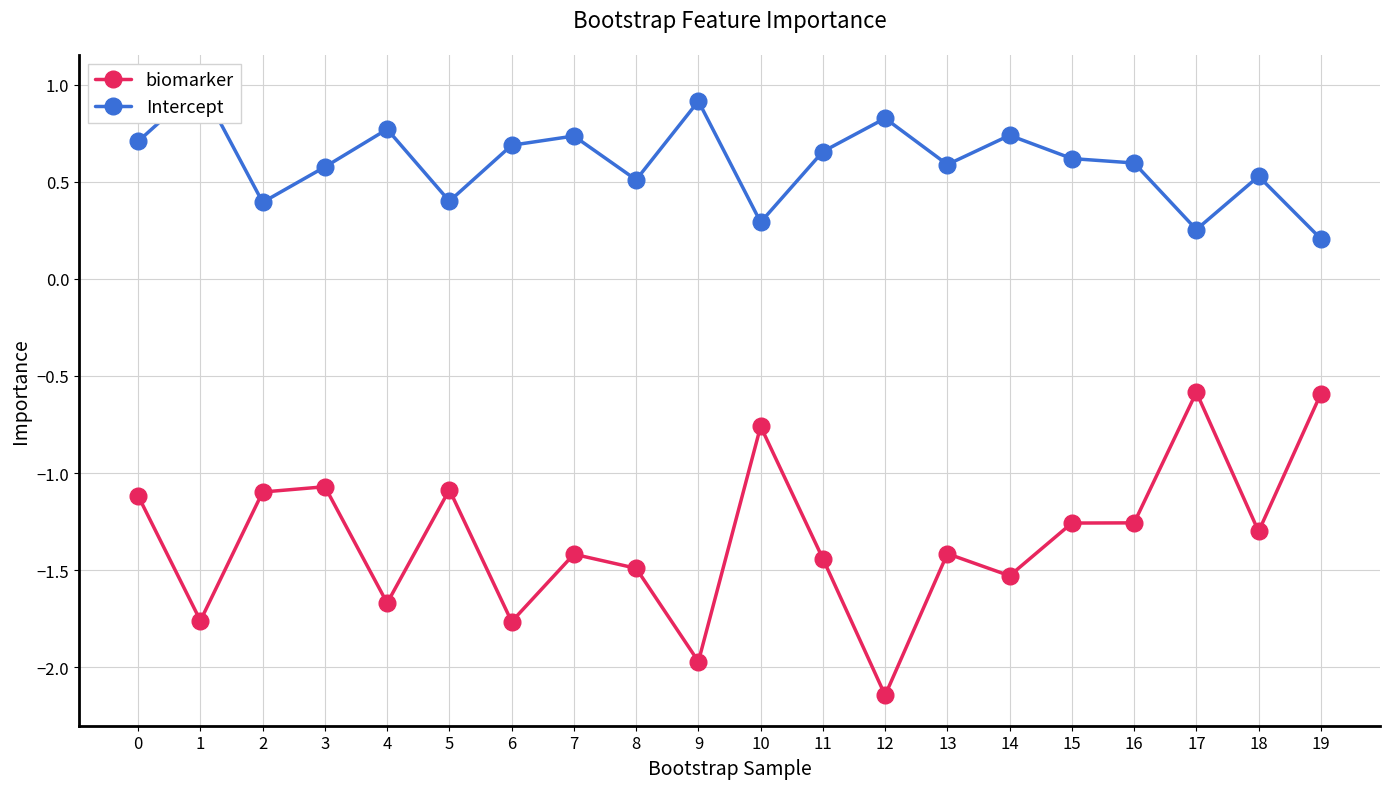

Reading left to right, list all the values displayed in this chart.

biomarker: 0=-1.1	1=-1.8	2=-1.1	3=-1.1	4=-1.7	5=-1.1	6=-1.8	7=-1.4	8=-1.5	9=-2.0	10=-0.8	11=-1.4	12=-2.1	13=-1.4	14=-1.5	15=-1.3	16=-1.3	17=-0.6	18=-1.3	19=-0.6
Intercept: 0=0.7	1=1.0	2=0.4	3=0.6	4=0.8	5=0.4	6=0.7	7=0.7	8=0.5	9=0.9	10=0.3	11=0.7	12=0.8	13=0.6	14=0.7	15=0.6	16=0.6	17=0.3	18=0.5	19=0.2